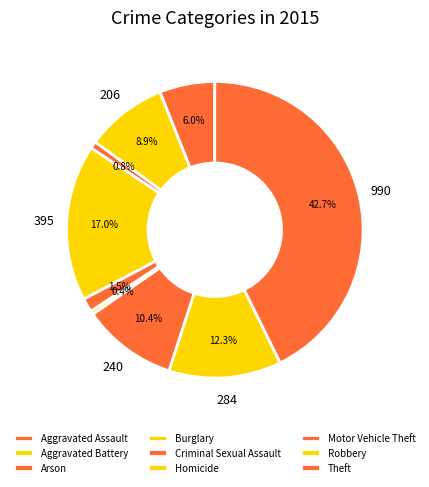

To the nearest percent, what is the average slice percentage?

11%